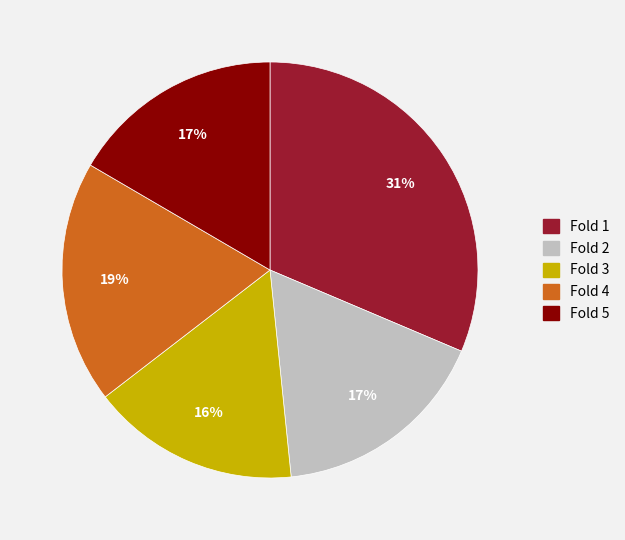

Is Fold 2 the majority of the pie?

No